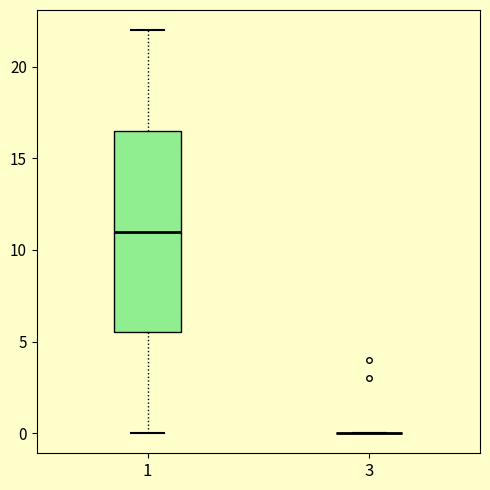

Reading left to right, read every box against the y-axis: the position of its median line, the range the box covers, and the ends of its whiskers. The values are not printed on the chart, so give them approximately, as read against the axis.

1: median 11.0, box 5.5 to 16.5, whiskers 0.0 to 22.0
3: box collapsed to a line at 0.0, whiskers 0.0 to 0.0